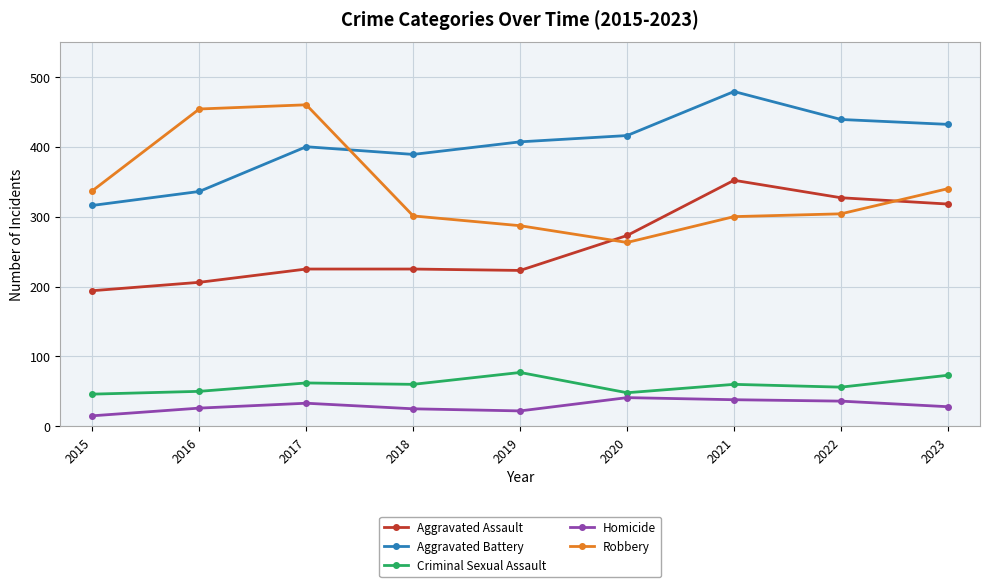

How many data points does each series have?

9